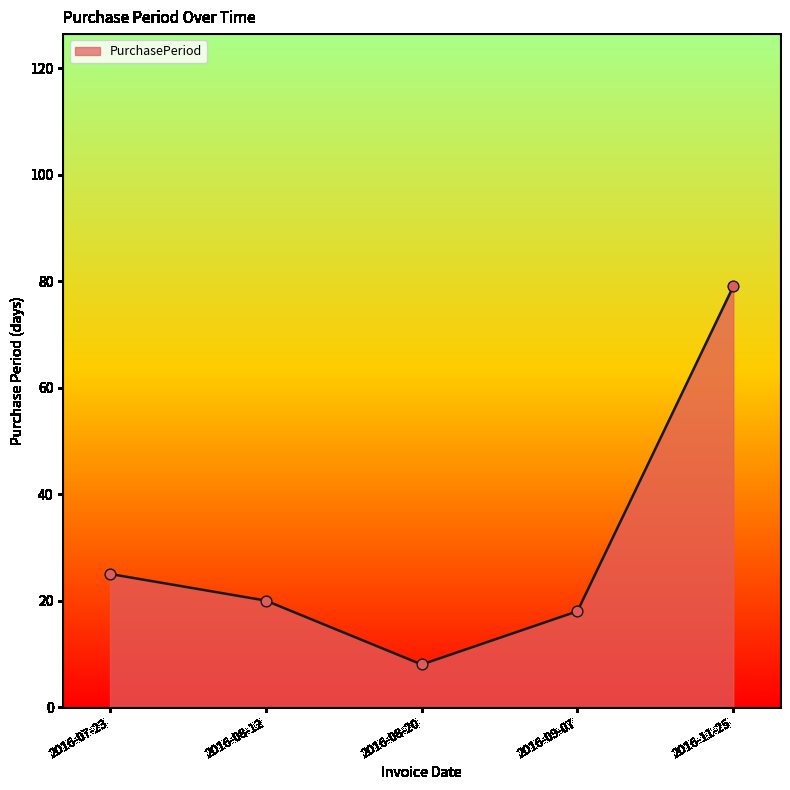

What is the change in value from 2016-08-12 to 2016-09-07?

-2